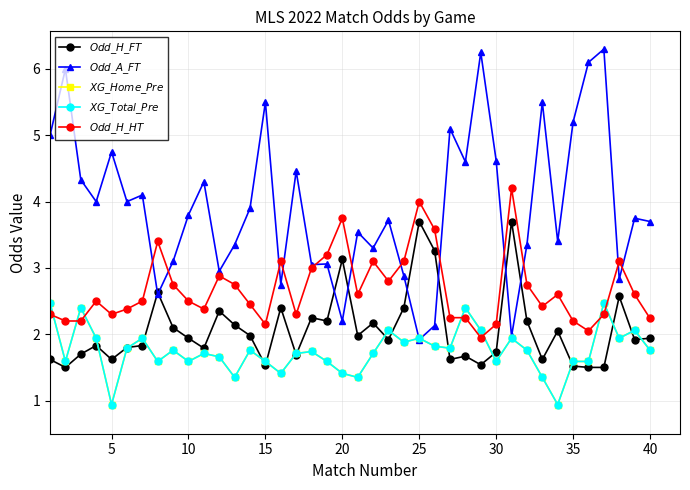

Does the chart have visible grid lines?

Yes